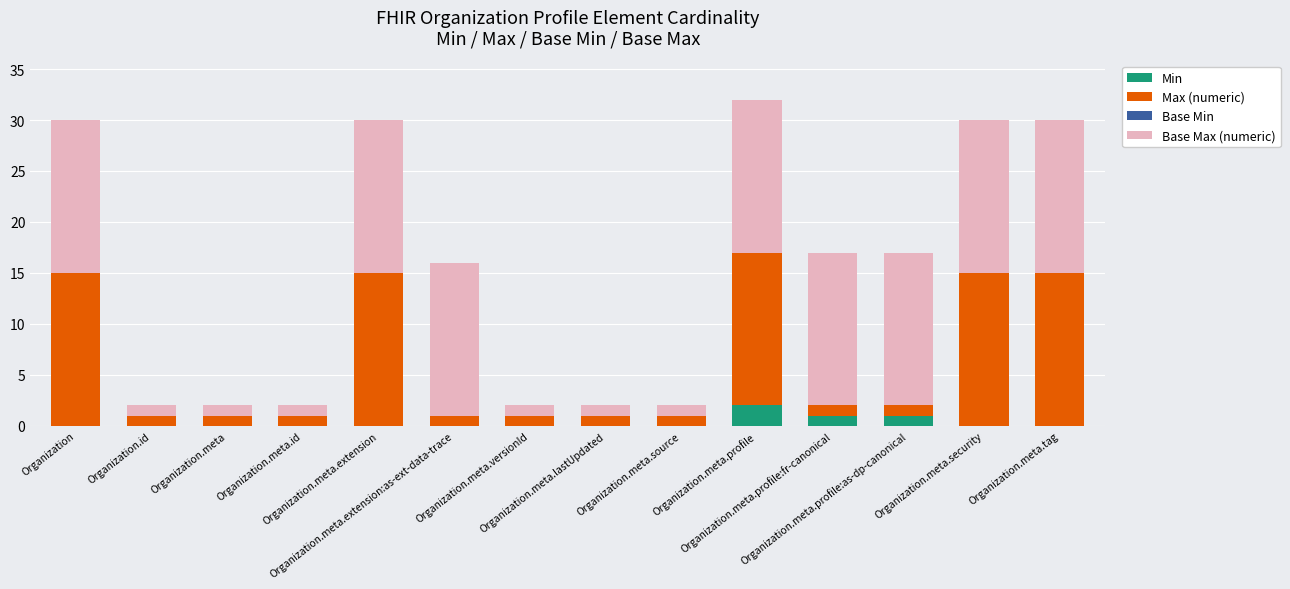

How many series are shown in this chart?

3